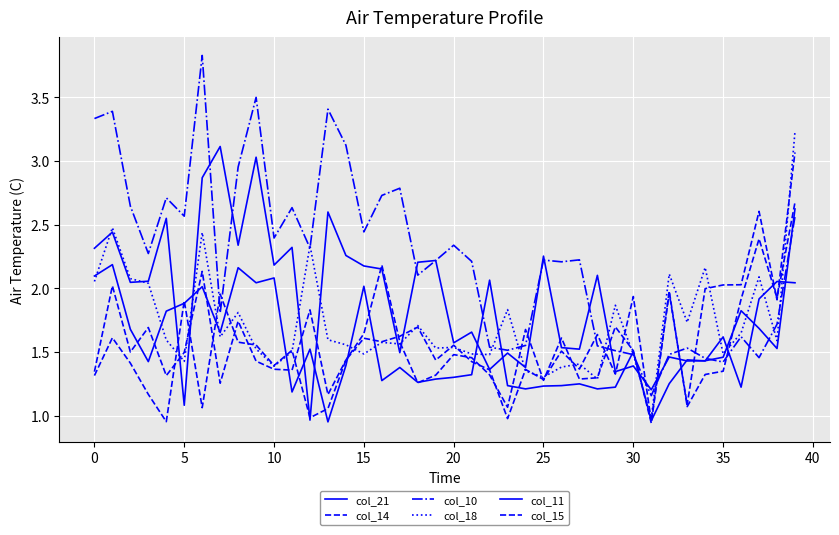

How many lines are shown in the chart?

6